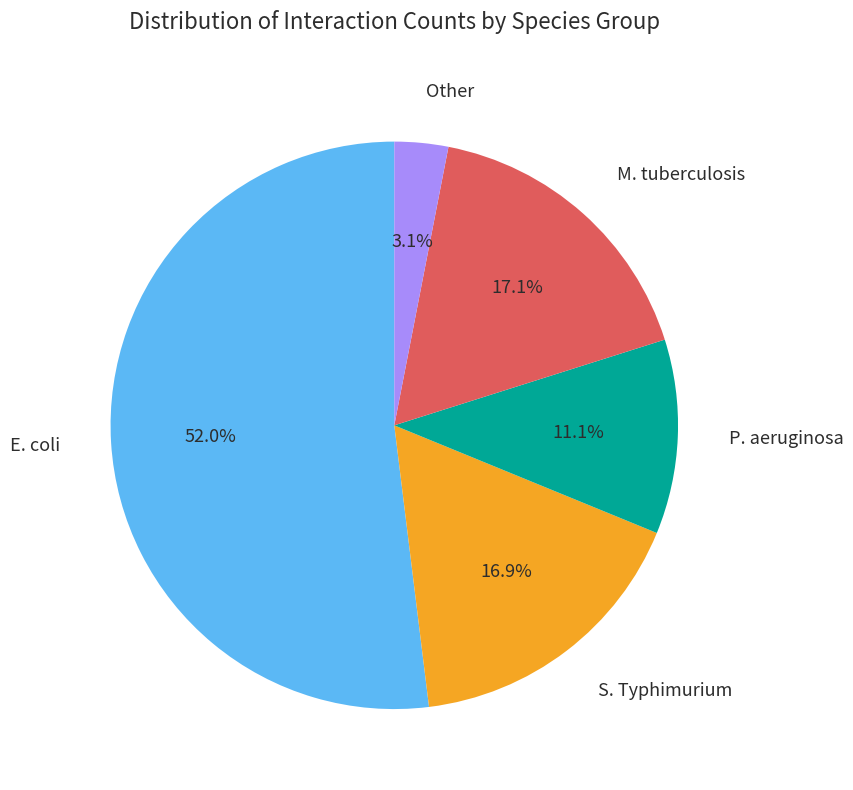

How many segments does this pie chart have?

5